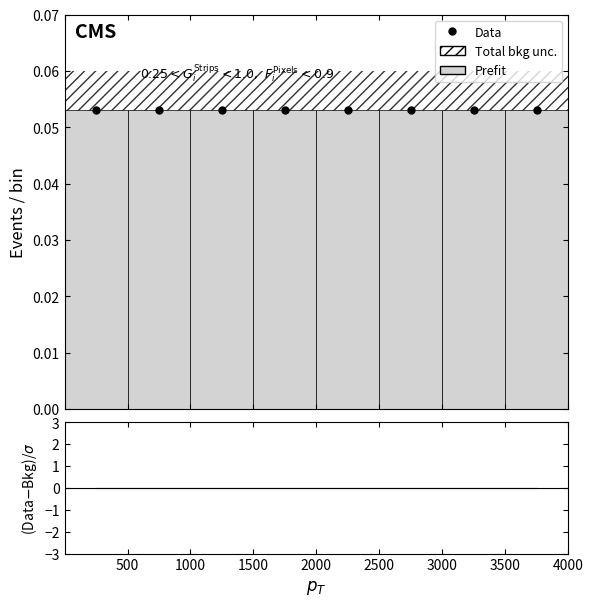

True or false: (Data-Bkg)/σ has more than 2 interior local peaks.

False